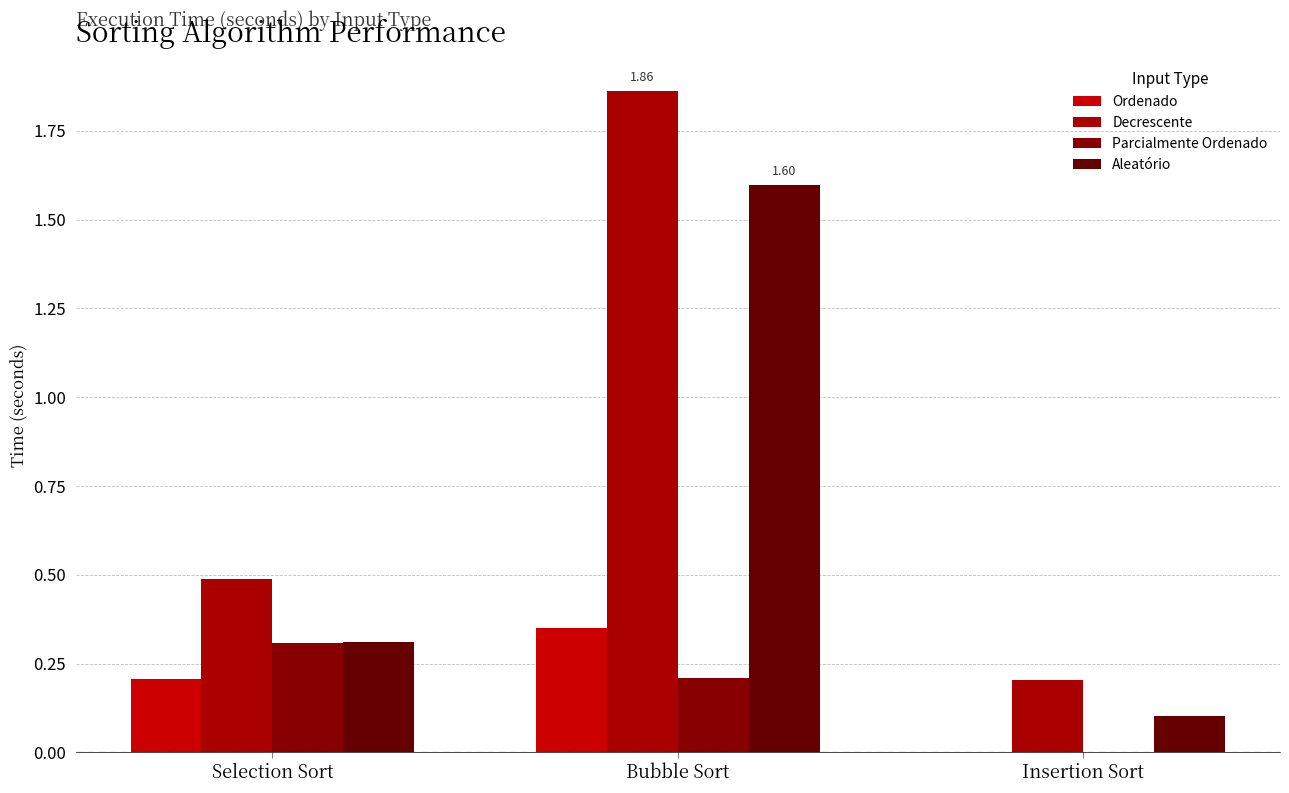

What is the sum of all Decrescente values?

2.6